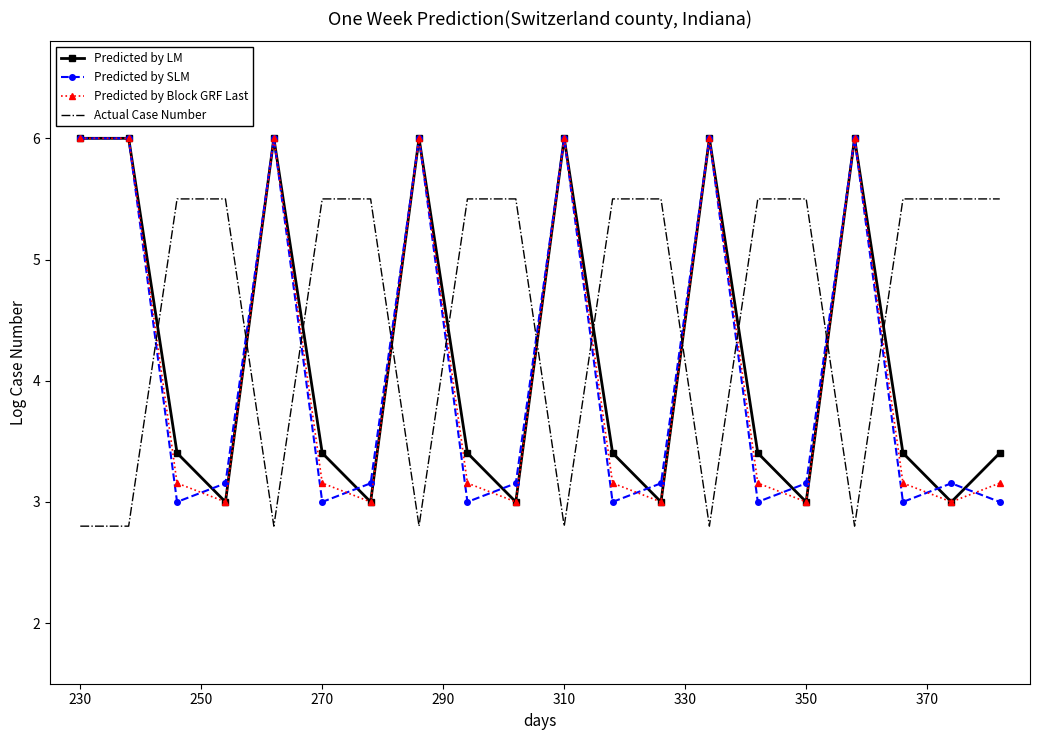

Which series has the largest total across all categories?

Actual Case Number